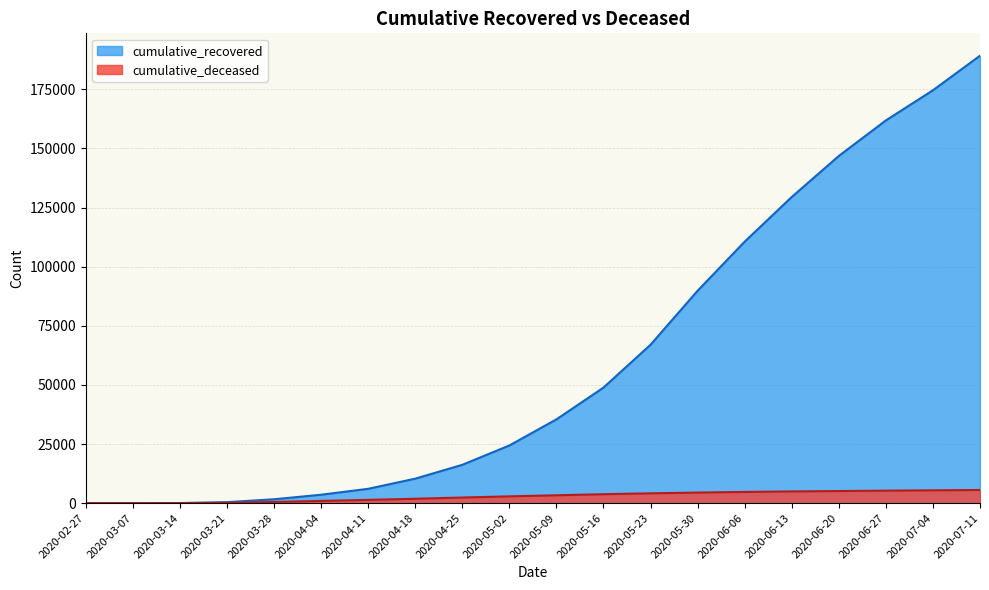

What is the difference between the cumulative_deceased values at 2020-04-18 and 2020-05-30?

2608